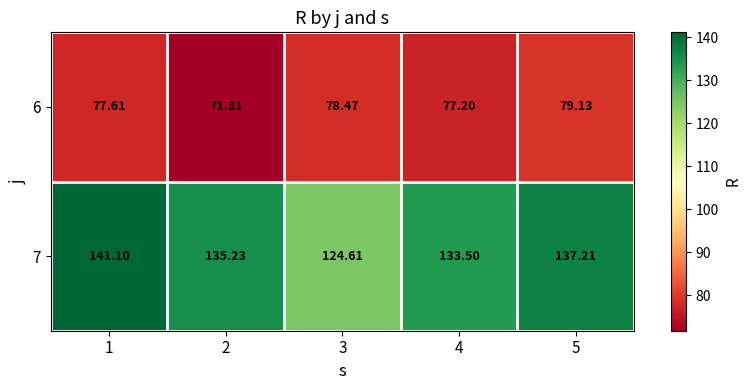

How many distinct data groups are displayed?

2